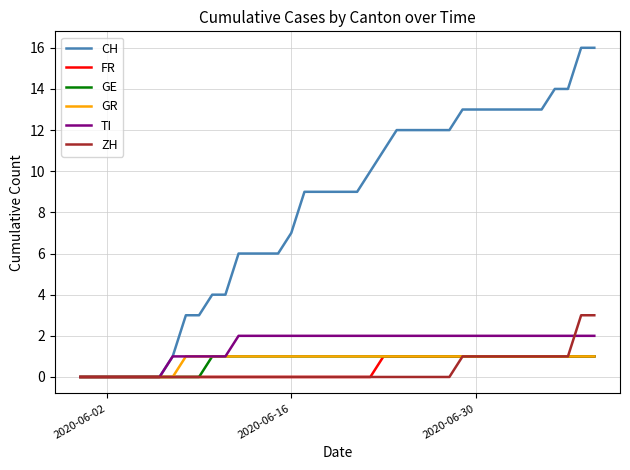

Which series has the largest total across all categories?

CH